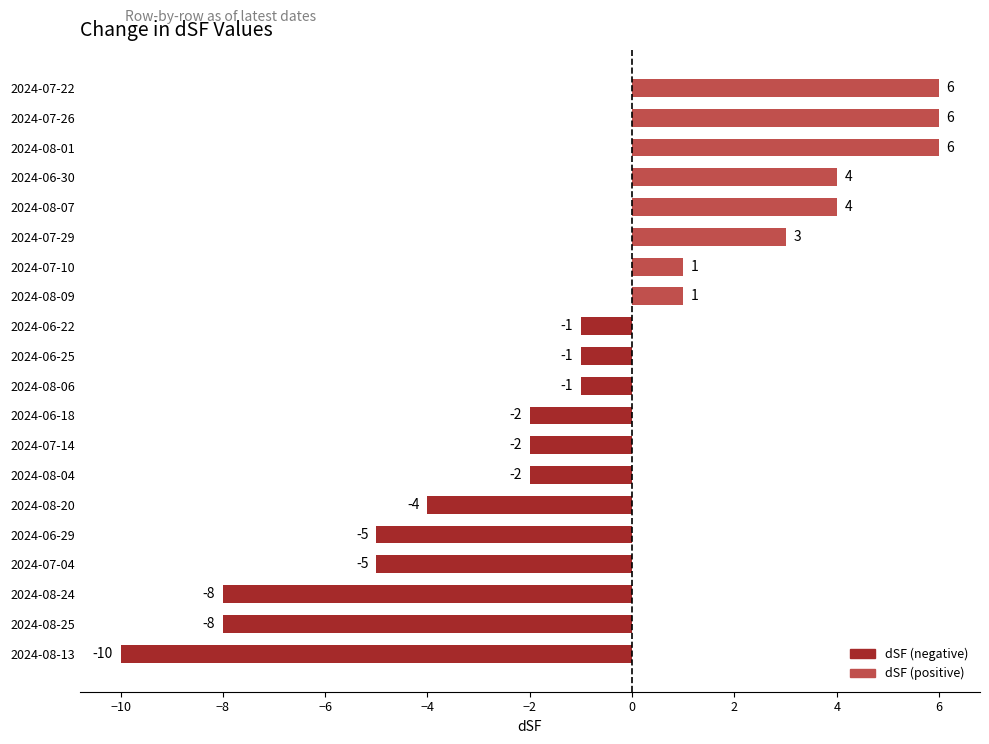

What is the maximum value shown in the chart?

6